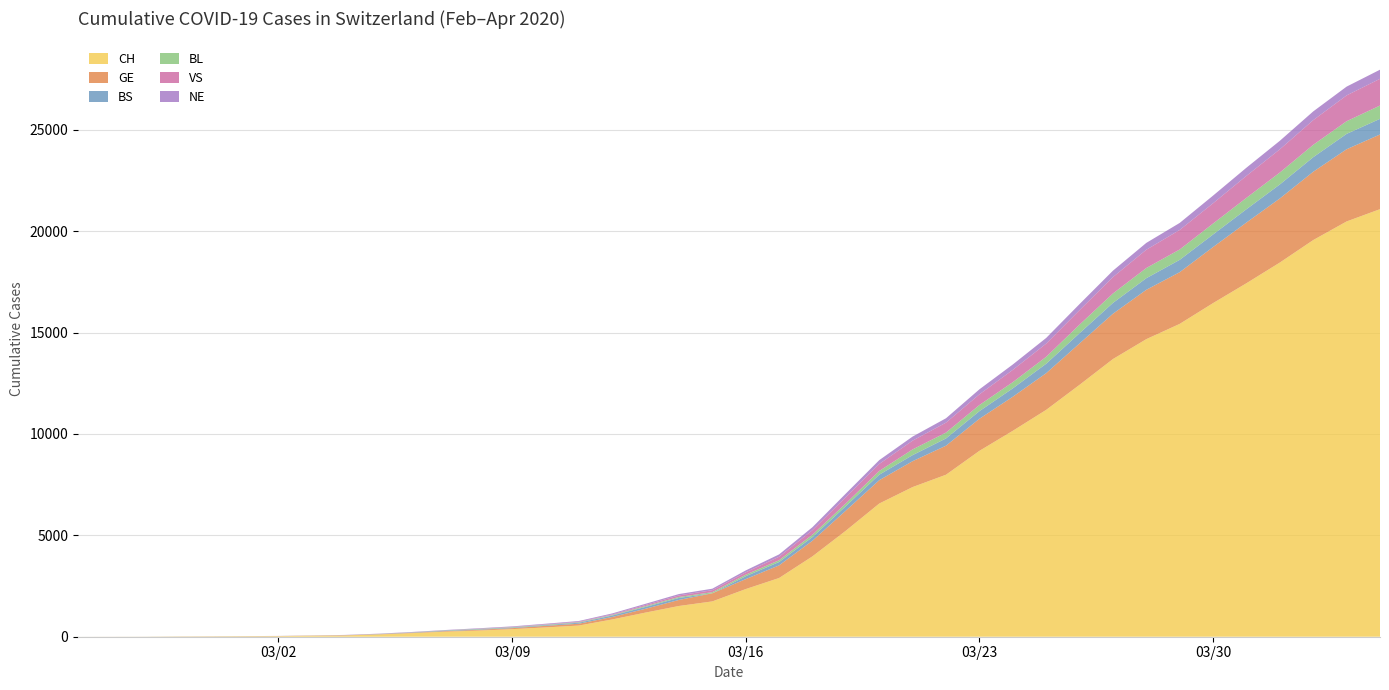

Reading left to right, transcribe all the data shown in this chart.

CH: 1	2	4	11	14	20	26	46	63	109	176	247	303	373	458	551	852	1191	1516	1742	2350	2896	3965	5229	6569	7382	7990	9167	10156	11188	12424	13695	14677	15429	16455	17435	18455	19564	20482	21088
GE: 0	1	1	3	5	7	7	9	9	13	18	30	40	49	79	90	121	188	298	401	490	623	769	991	1150	1276	1432	1582	1679	1809	2041	2234	2433	2550	2764	2994	3161	3369	3561	3683
BS: 0	0	1	1	1	1	1	3	3	8	15	21	24	28	33	49	73	92	100	0	144	165	182	222	272	299	358	376	414	466	505	534	573	609	621	657	691	718	758	771
BL: 0	0	0	1	2	2	2	2	2	6	6	15	19	20	22	26	26	42	47	54	76	89	116	134	184	282	289	302	306	341	422	466	502	511	539	561	588	610	625	656
VS: 0	0	0	1	1	0	3	3	4	5	6	0	7	12	17	22	30	53	76	98	116	173	225	311	346	433	490	527	606	651	715	808	902	964	1000	1085	1145	1218	1273	1319
NE: 0	0	0	0	0	1	0	0	8	9	13	18	24	27	31	37	46	59	68	74	93	114	146	175	188	200	216	247	265	280	299	316	337	346	378	402	420	430	433	449